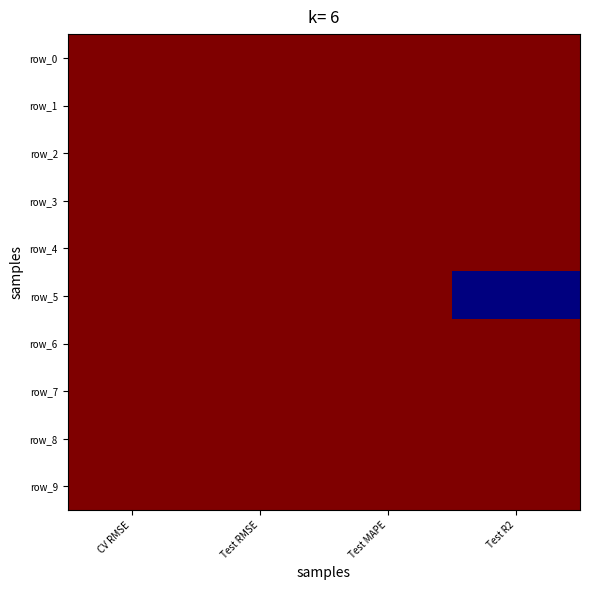

Rank the series by their maximum value, from highest to lowest.

row_5, row_1, row_9, row_8, row_7, row_3, row_0, row_2, row_6, row_4